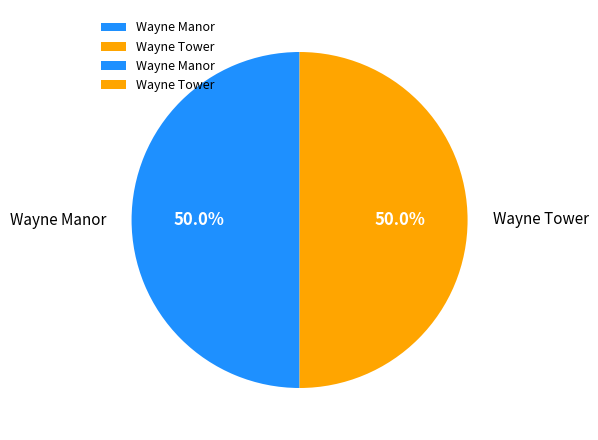

Combined, do Wayne Tower and Wayne Manor account for over 50%?

Yes